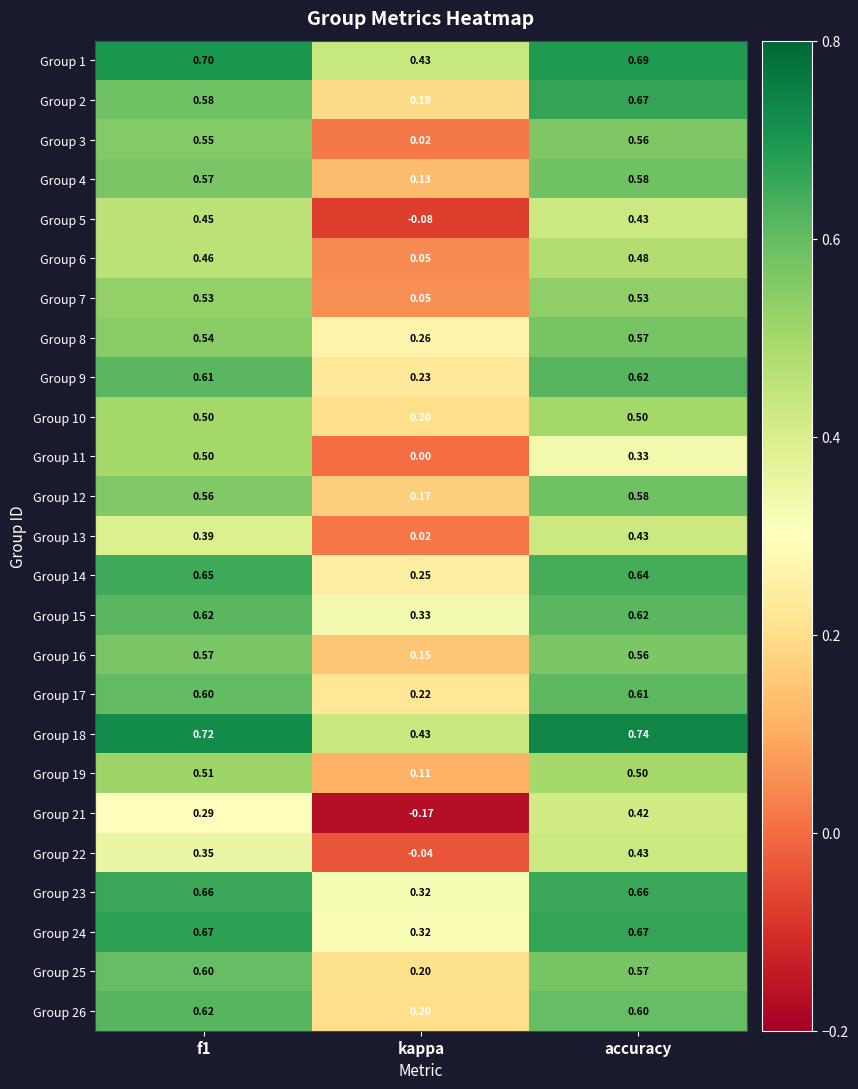

At which category does the chart reach its peak across all series?

accuracy